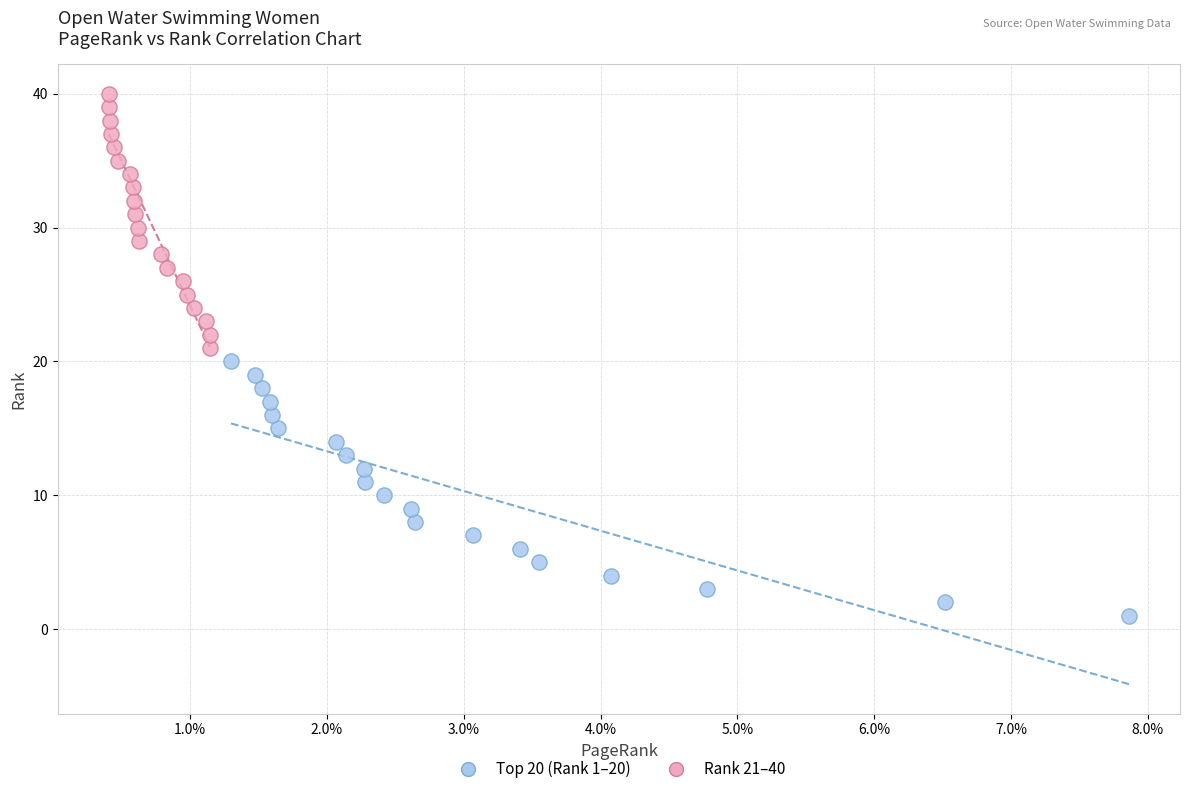

Which series contains the lowest Y value?

Top 20 (Rank 1–20)